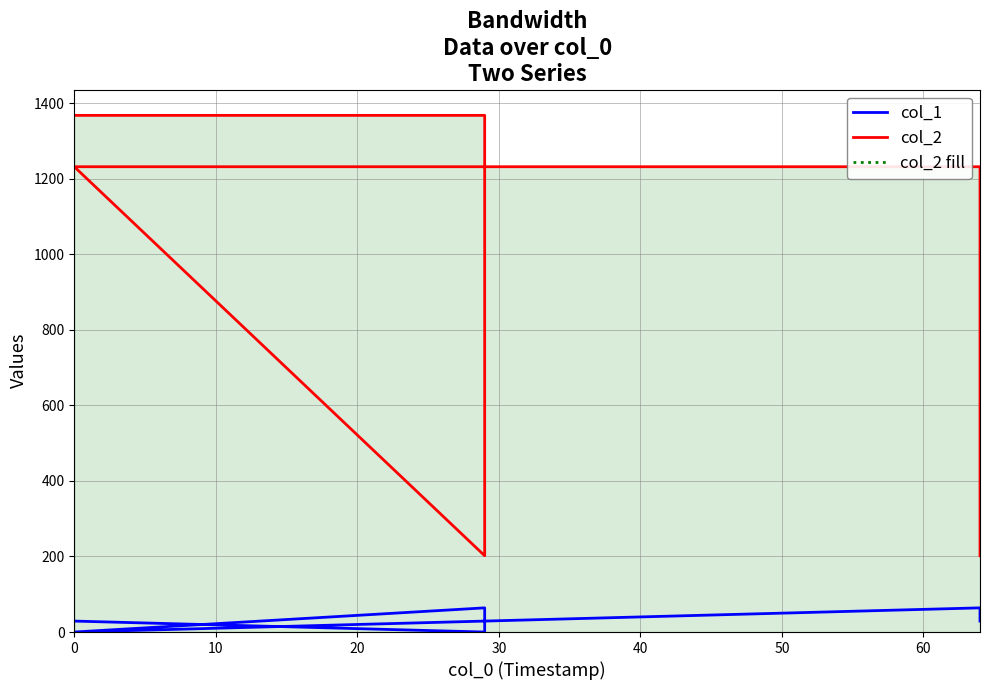

List the series in order of their peak value, highest first.

col_2, col_1